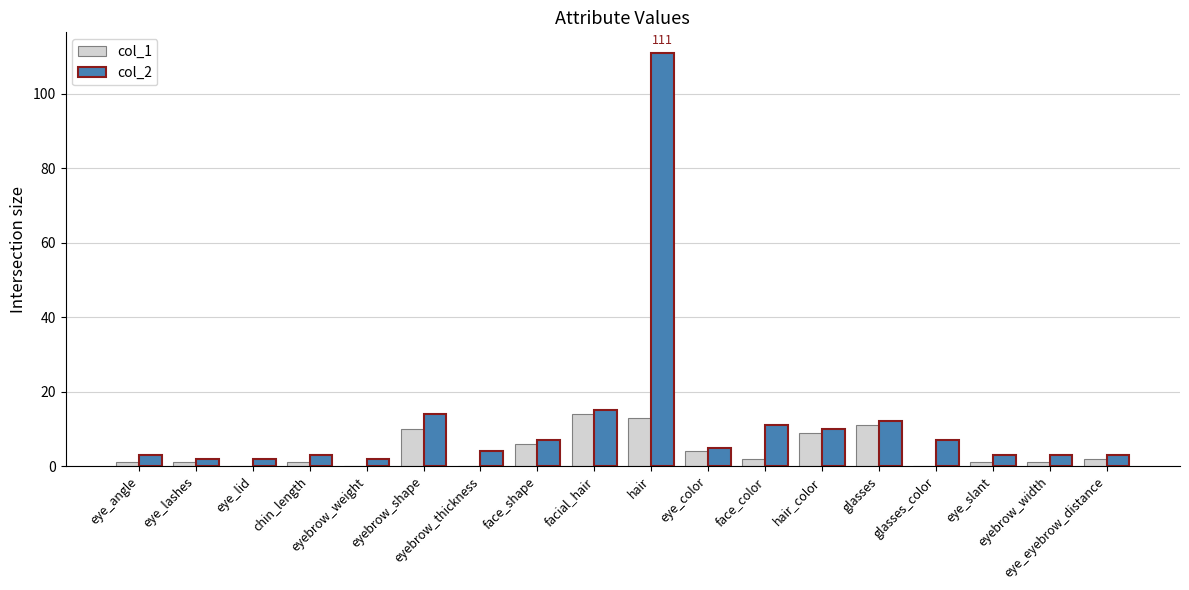

The value of col_1 at hair_color is 9. True or false?

True